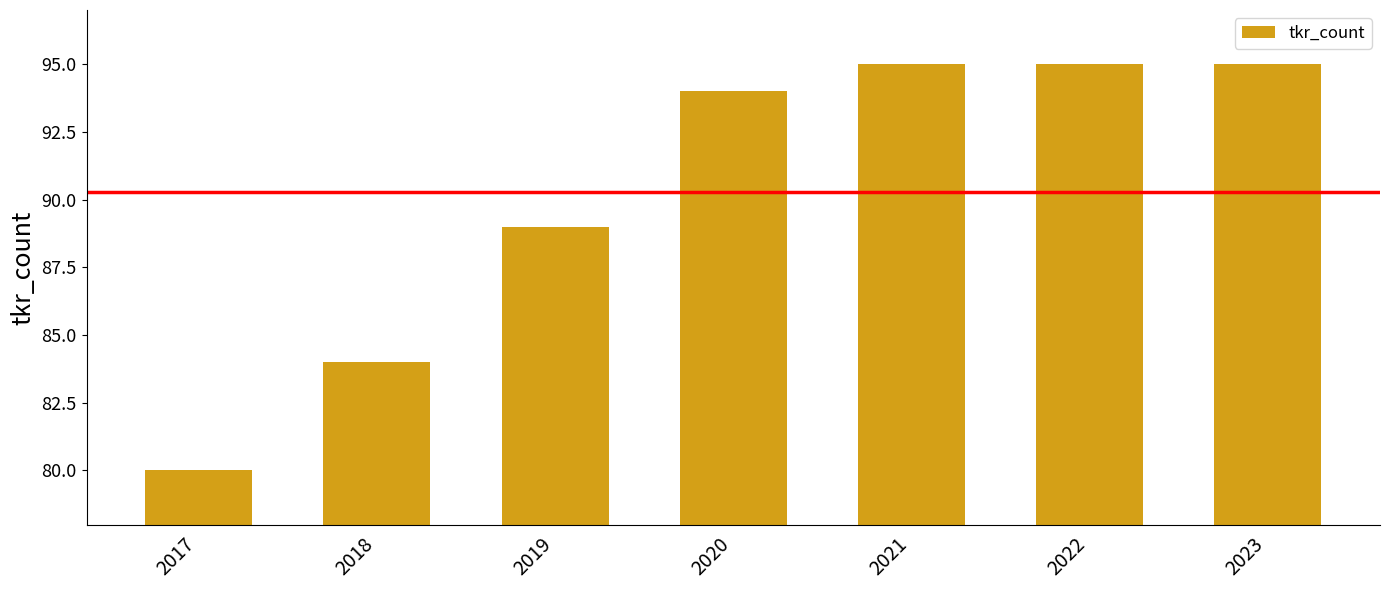

Reading left to right, list all the values displayed in this chart.

2017=80	2018=84	2019=89	2020=94	2021=95	2022=95	2023=95